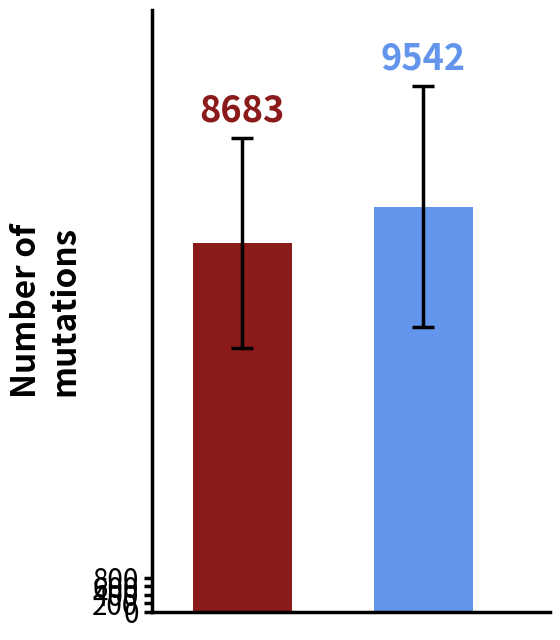

What is the greatest value displayed?

9541.7